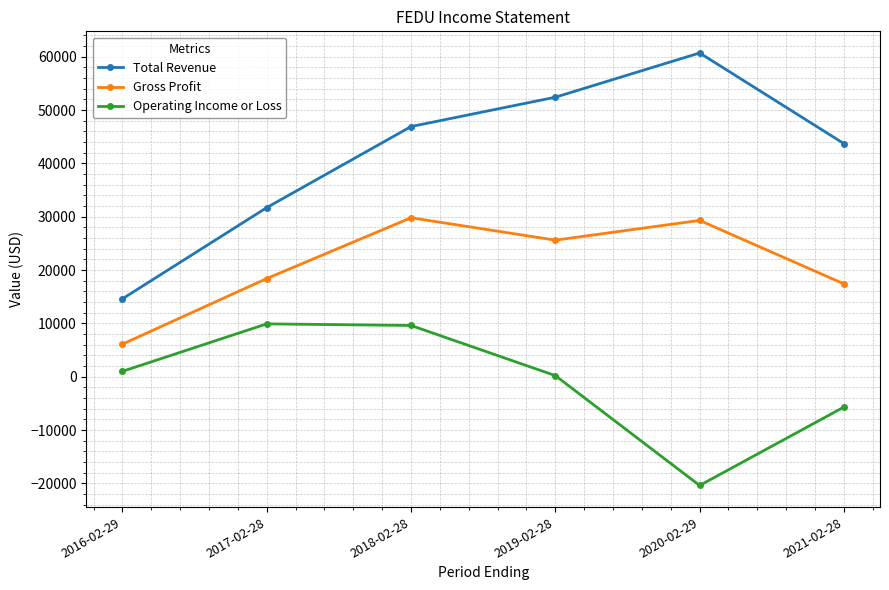

What is the value of the Gross Profit point at the 1st from the left?

6100